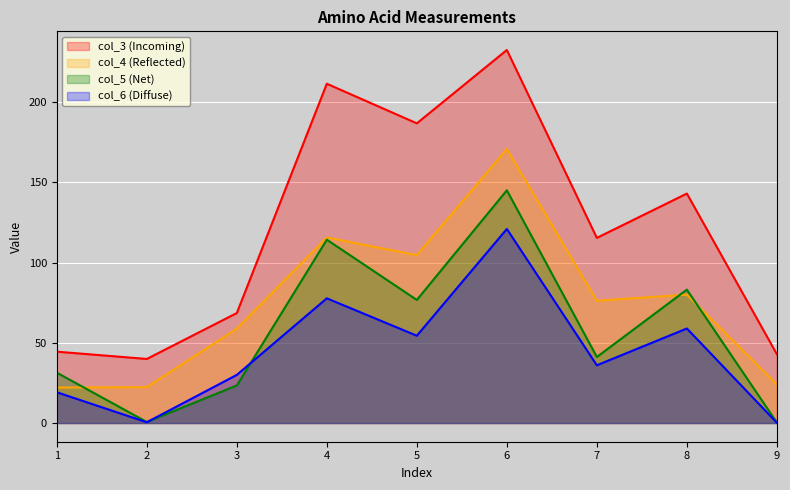

Reading left to right, extract all data points from this chart.

col_3: 1=44.5	2=39.9	3=68.5	4=211.3	5=186.7	6=232.4	7=115.3	8=142.9	9=42.9
col_4: 1=22.1	2=22.4	3=58.8	4=115.6	5=104.6	6=170.7	7=76.2	8=80.0	9=24.0
col_5: 1=31.4	2=0.7	3=23.4	4=114.2	5=76.7	6=145.0	7=41.2	8=83.1	9=0.3
col_6: 1=19.2	2=0.5	3=30.0	4=77.7	5=54.4	6=120.9	7=36.0	8=58.9	9=0.2